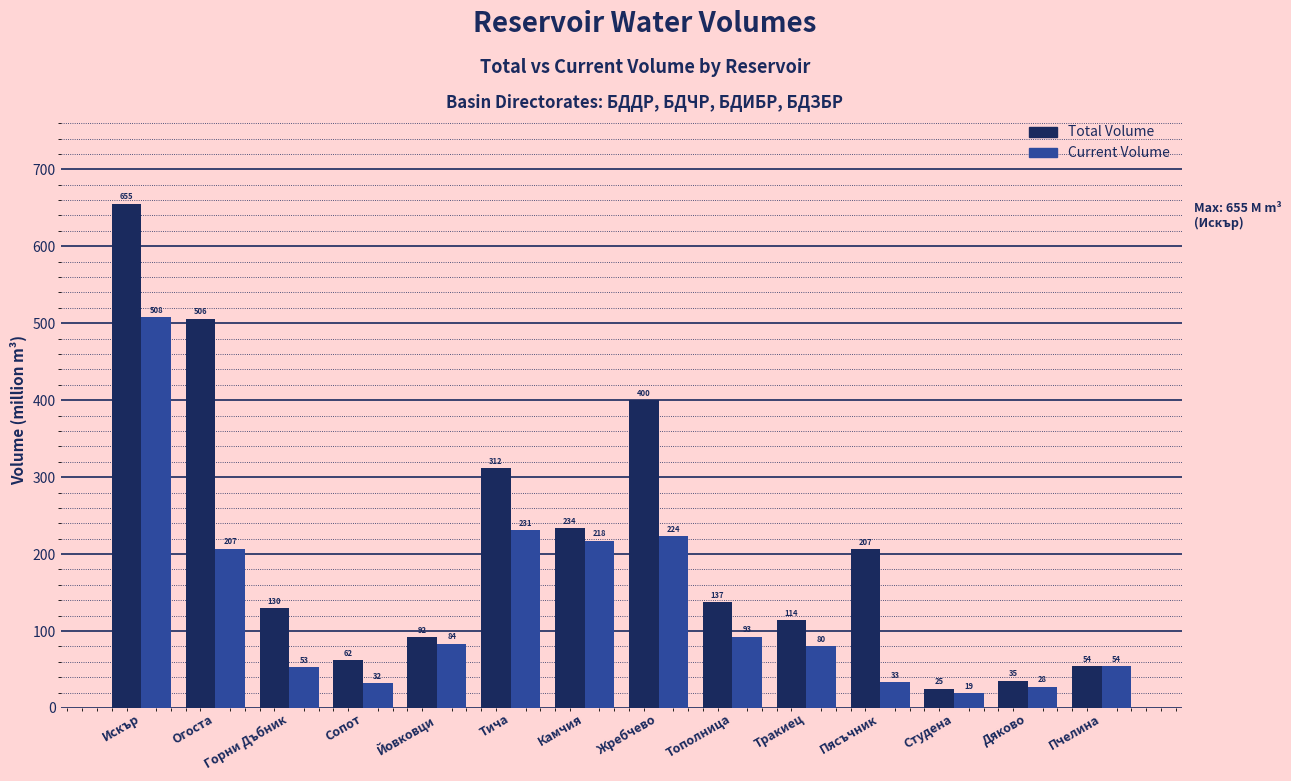

At which label is Total Volume closest to 340?

Тича